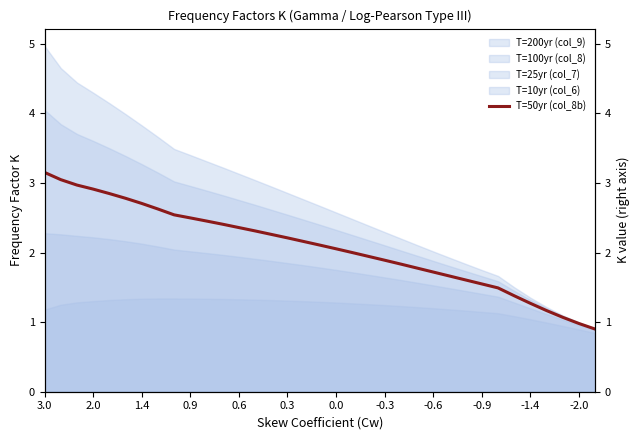

What is the label of the 30th point from the left?

29